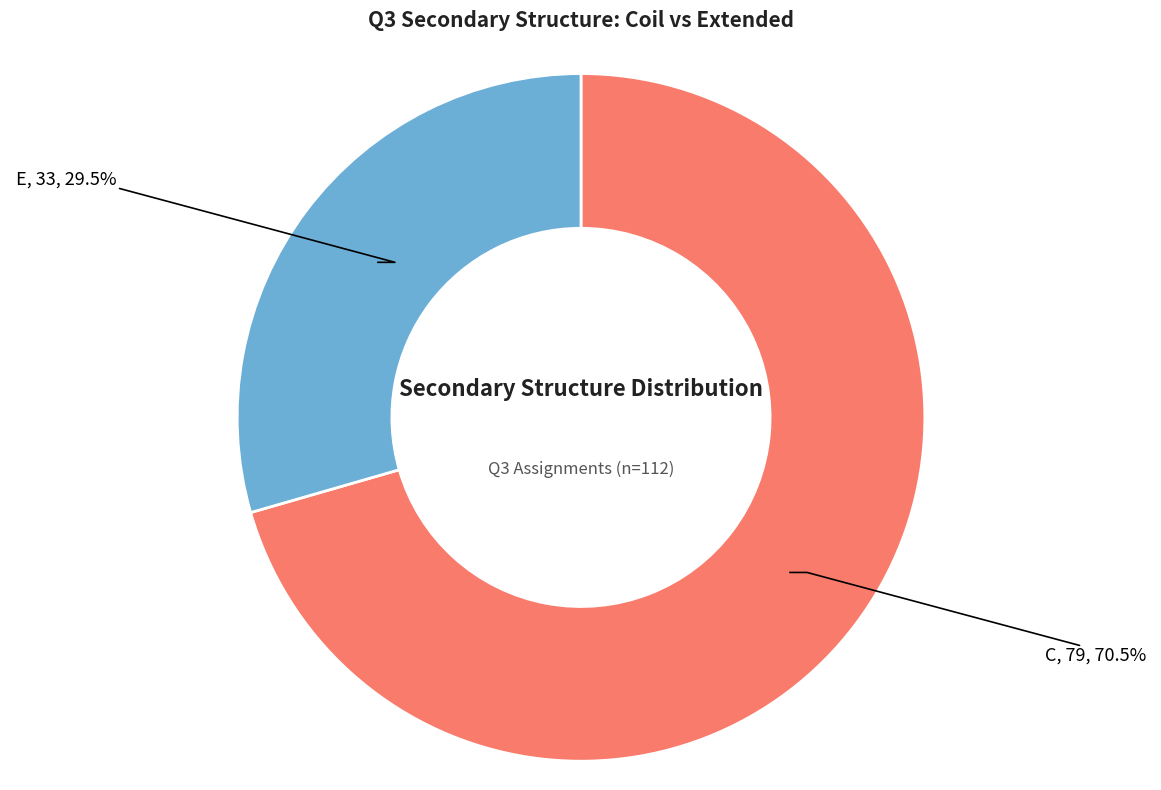

Does any single category account for the majority?

Yes